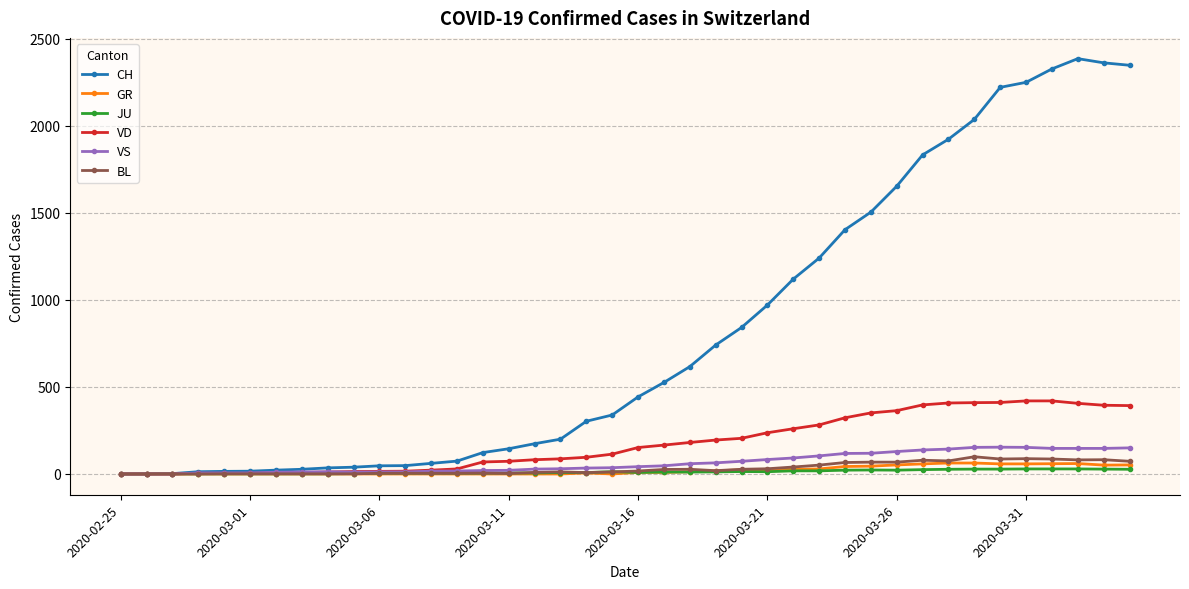

Which series has the largest total across all categories?

CH